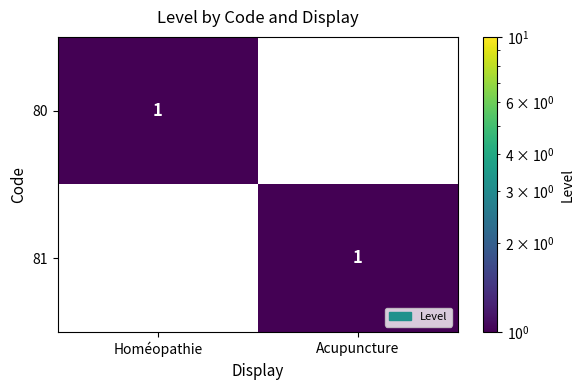

Which has a higher value, Acupuncture or Homéopathie?

Homéopathie